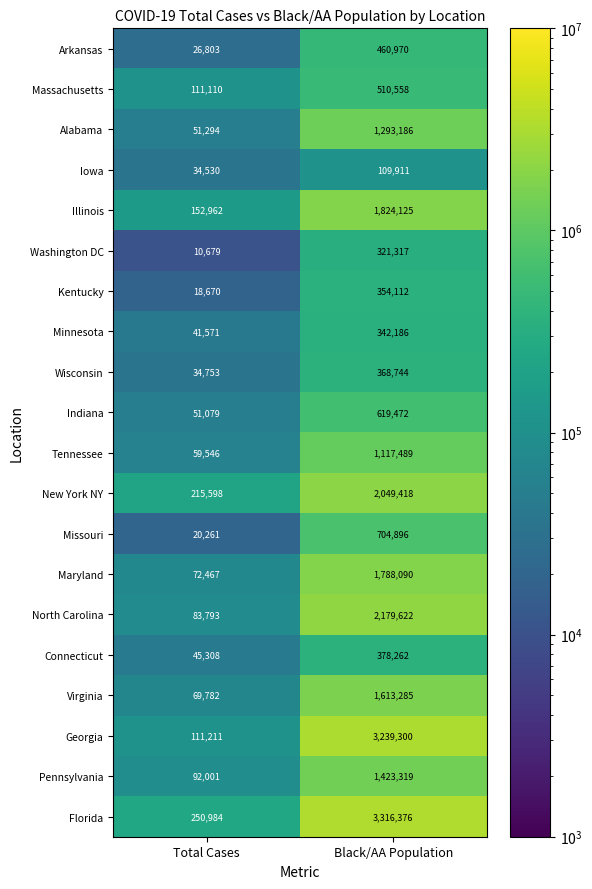

Is it true that Tennessee equals 1745553 at Black/AA Population?

False